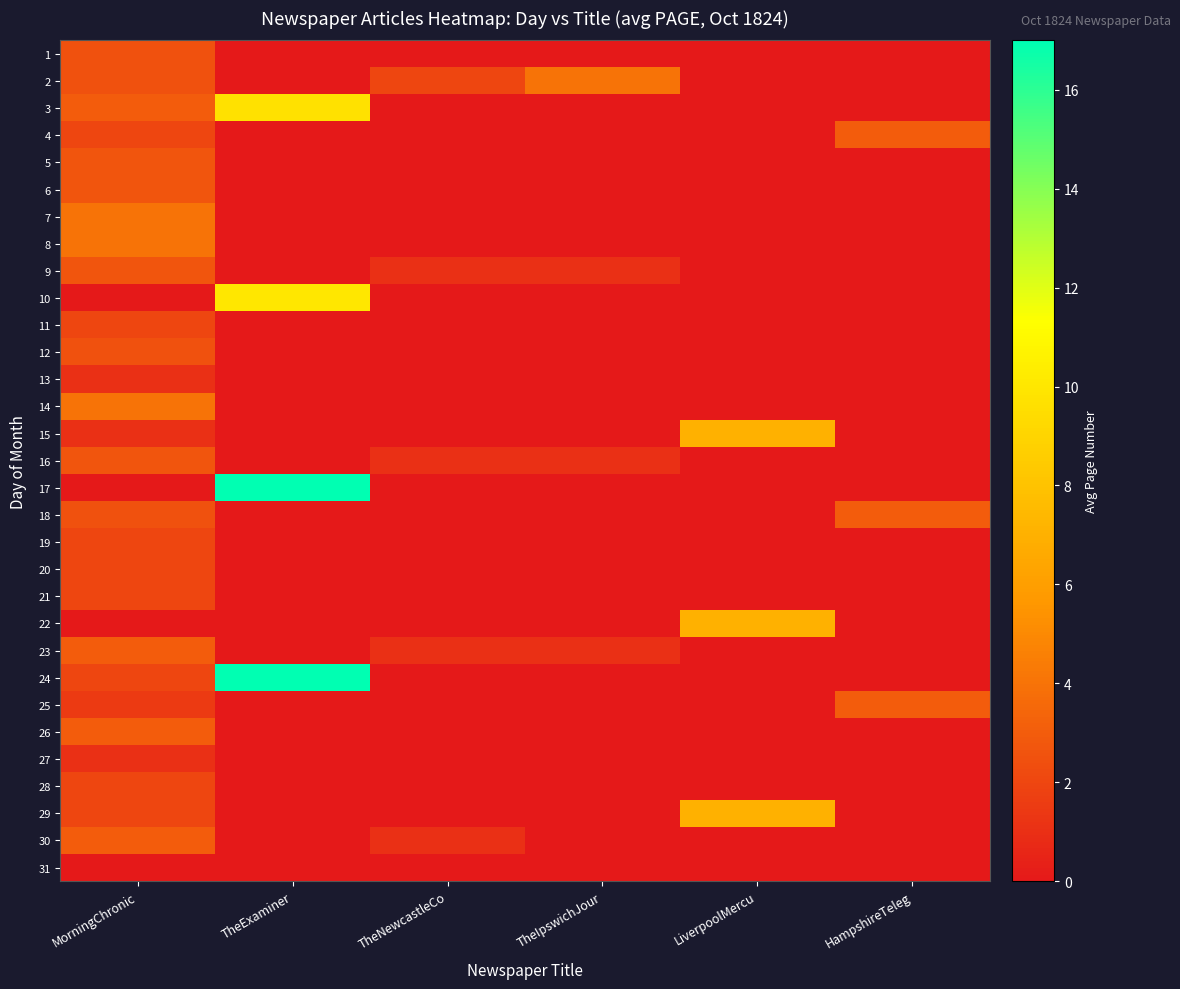

Which series has the largest range (max minus min)?

17